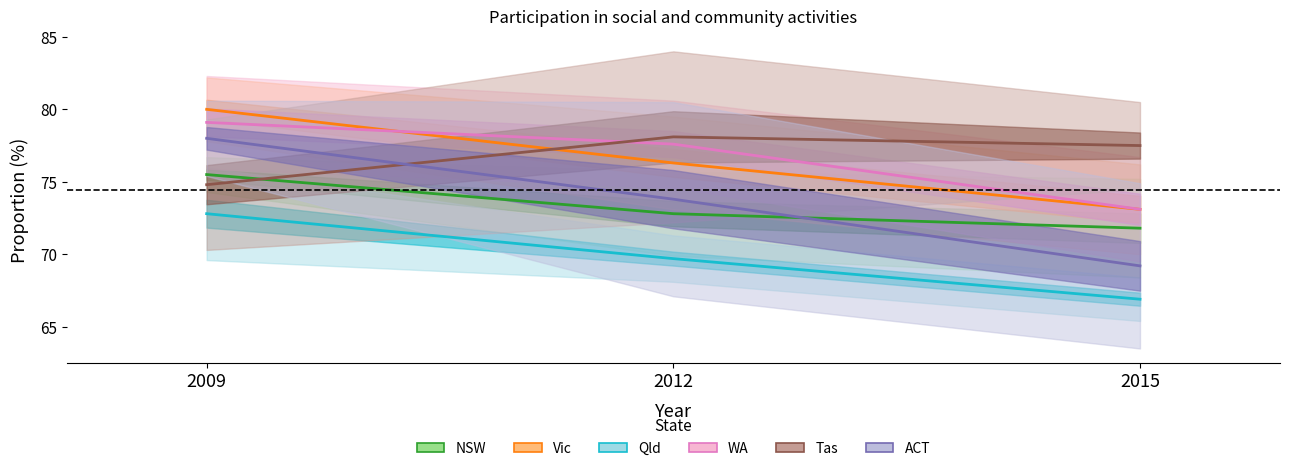

Which series has the largest total across all categories?

Tas